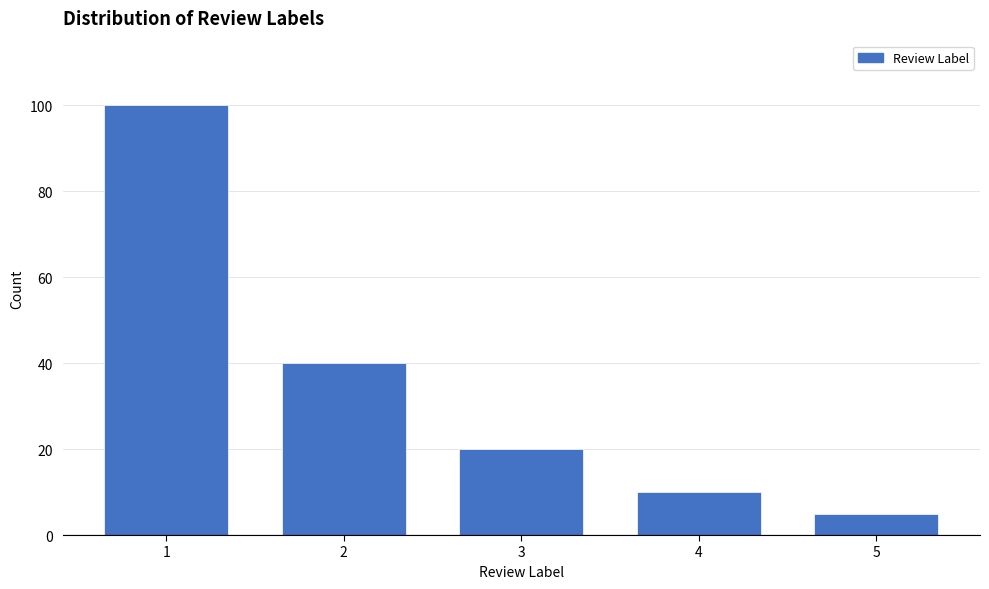

Reading left to right, list all the values displayed in this chart.

1=100	2=40	3=20	4=10	5=5